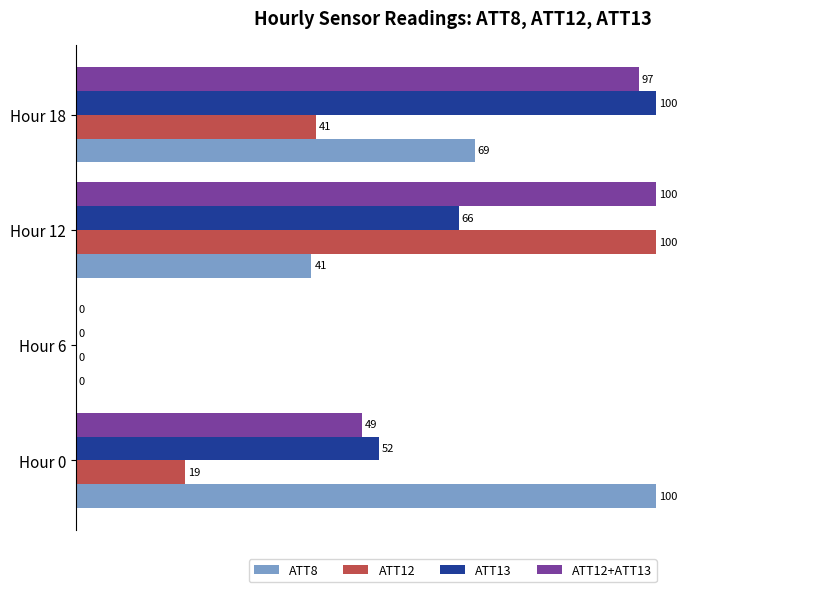

How many categories are shown in the chart?

4